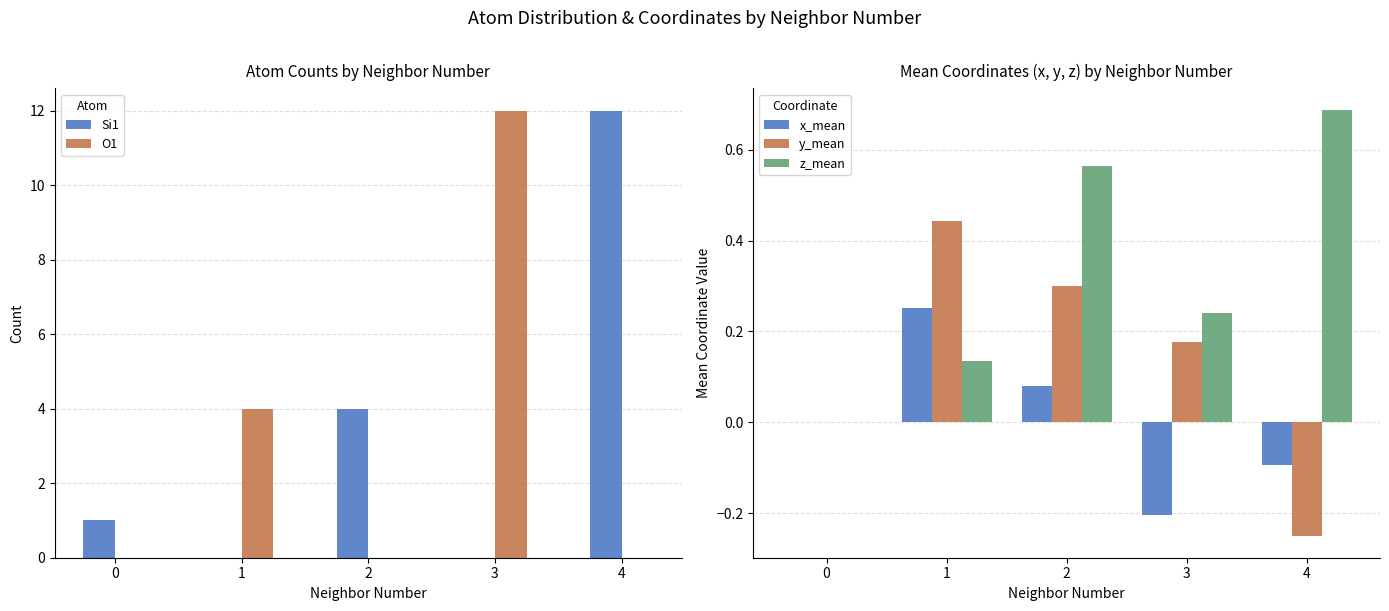

True or false: Si1 has a value of 8.0 at 4.

False